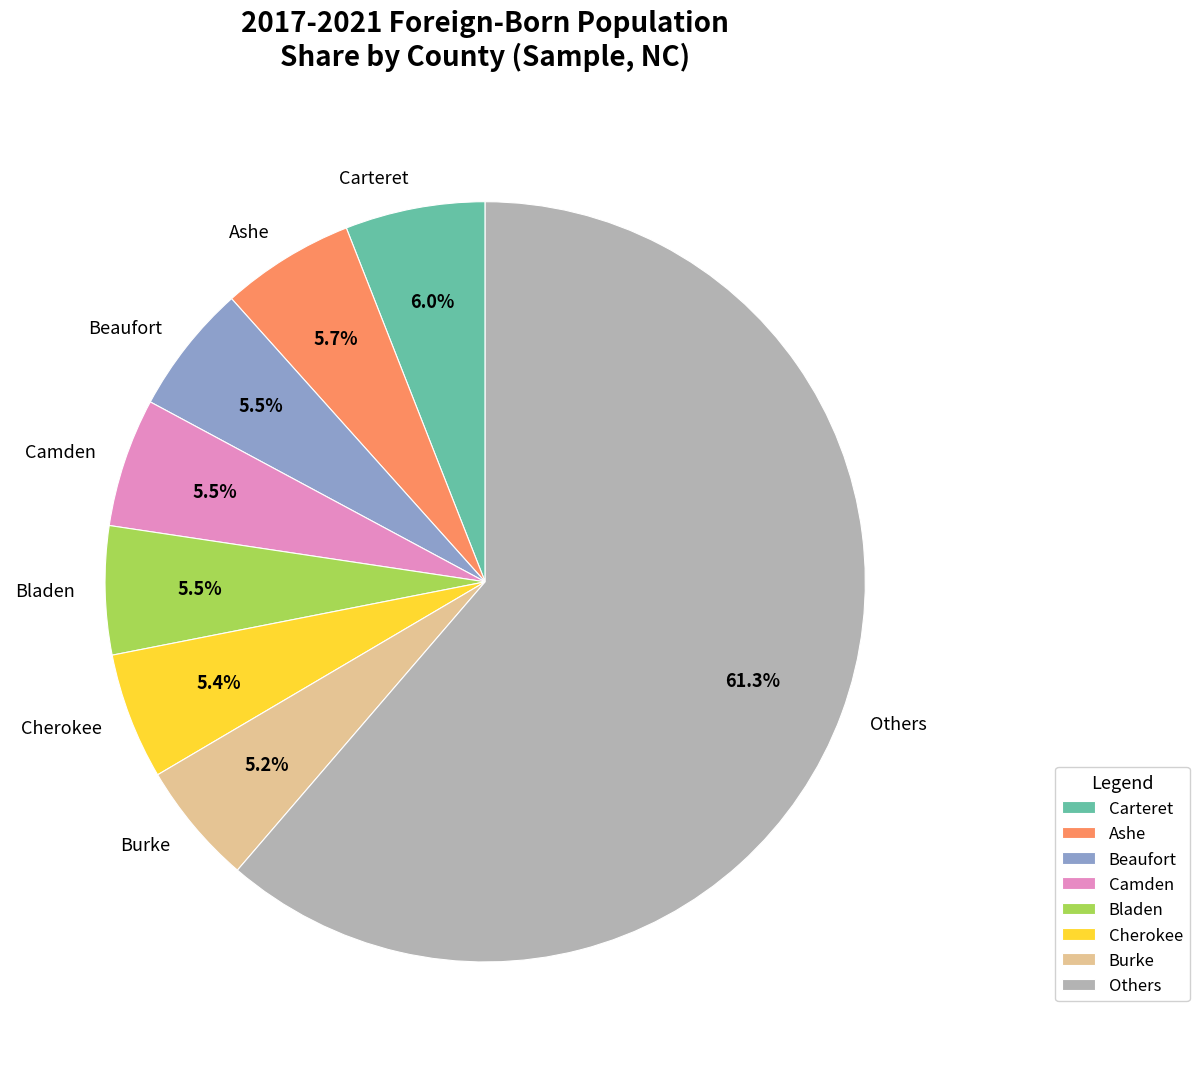

Count the number of slices in the pie.

8